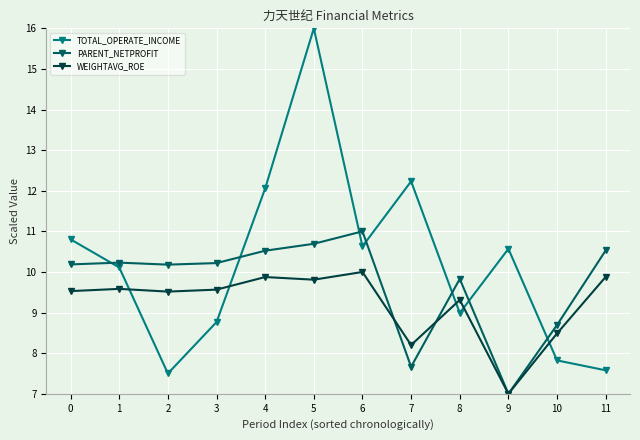

How many values in the WEIGHTAVG_ROE series exceed 9?

9